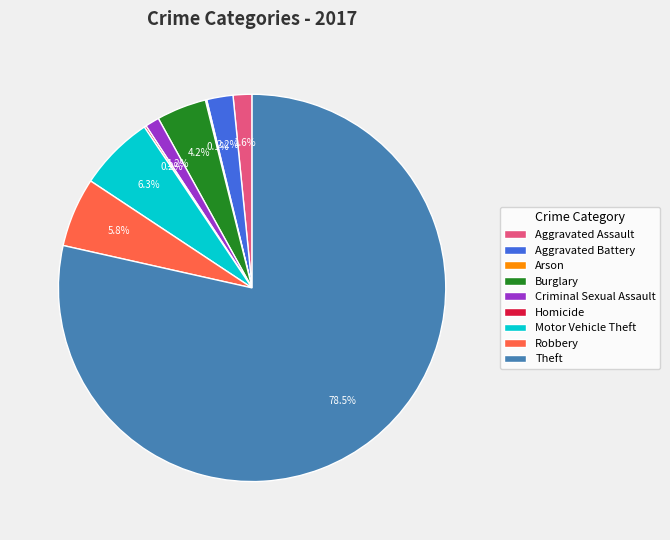

Which slice is the largest?

Theft